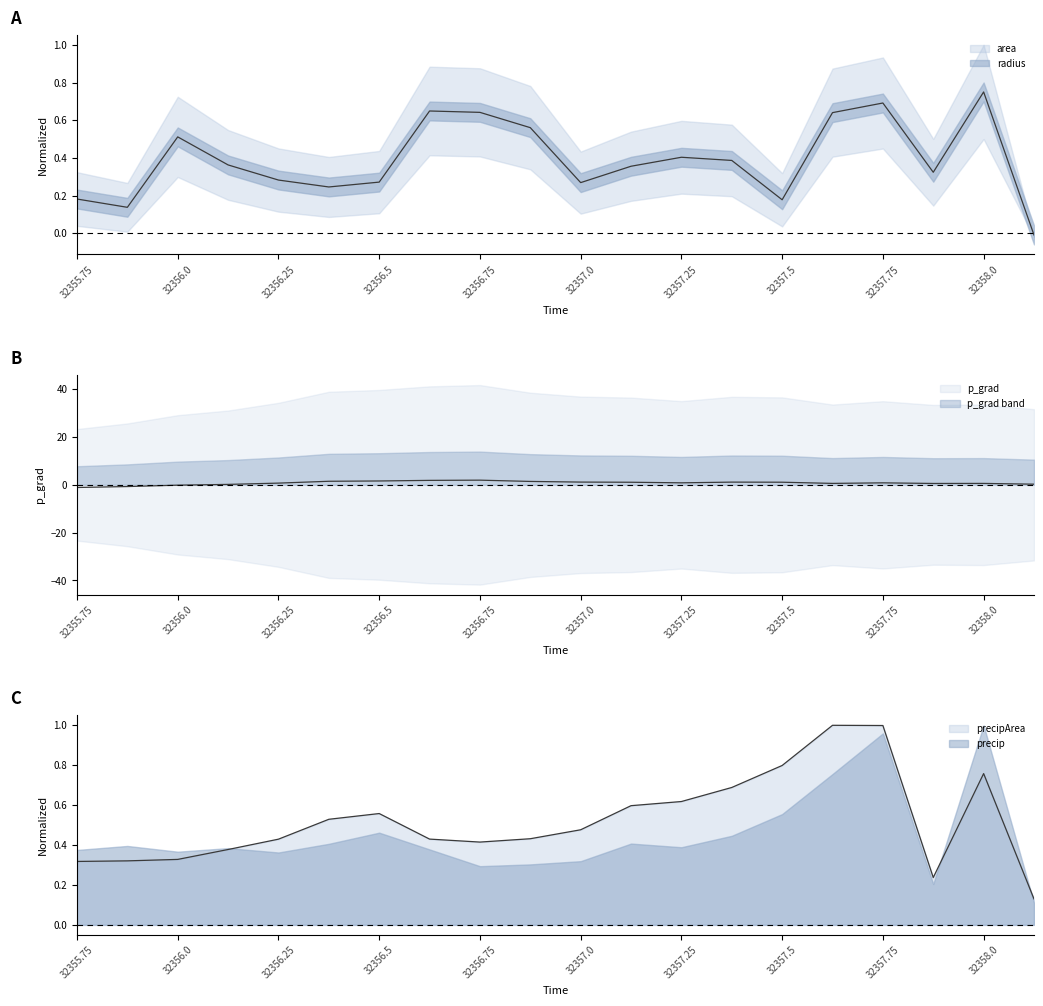

Where does the p_grad series first go above 0?

32356.125